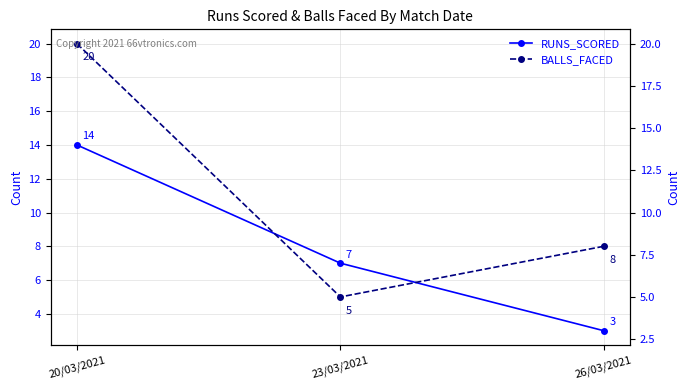

What are all the series names shown in the legend?

RUNS_SCORED, BALLS_FACED